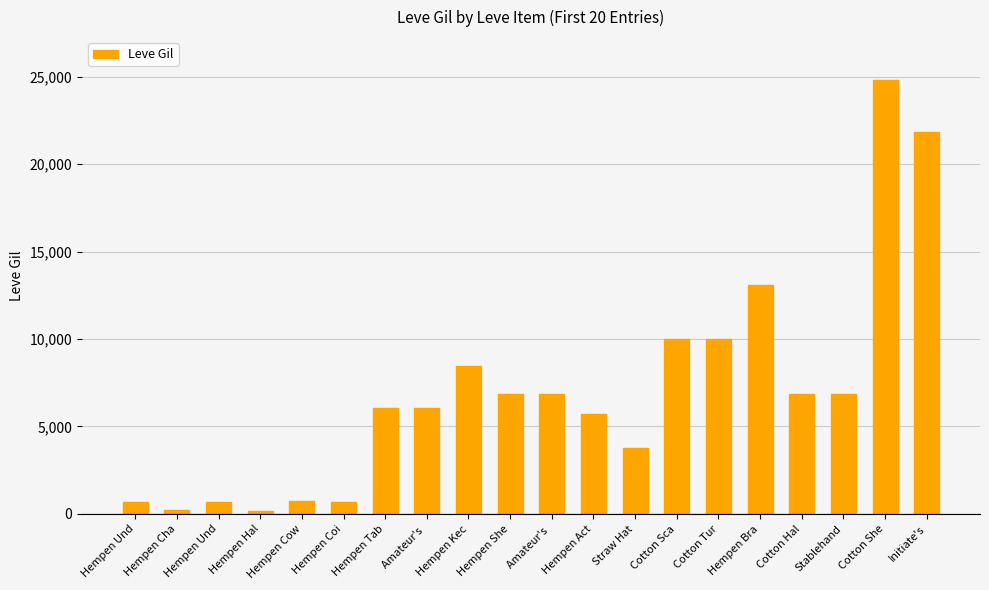

How many data points are less than 6840?

10